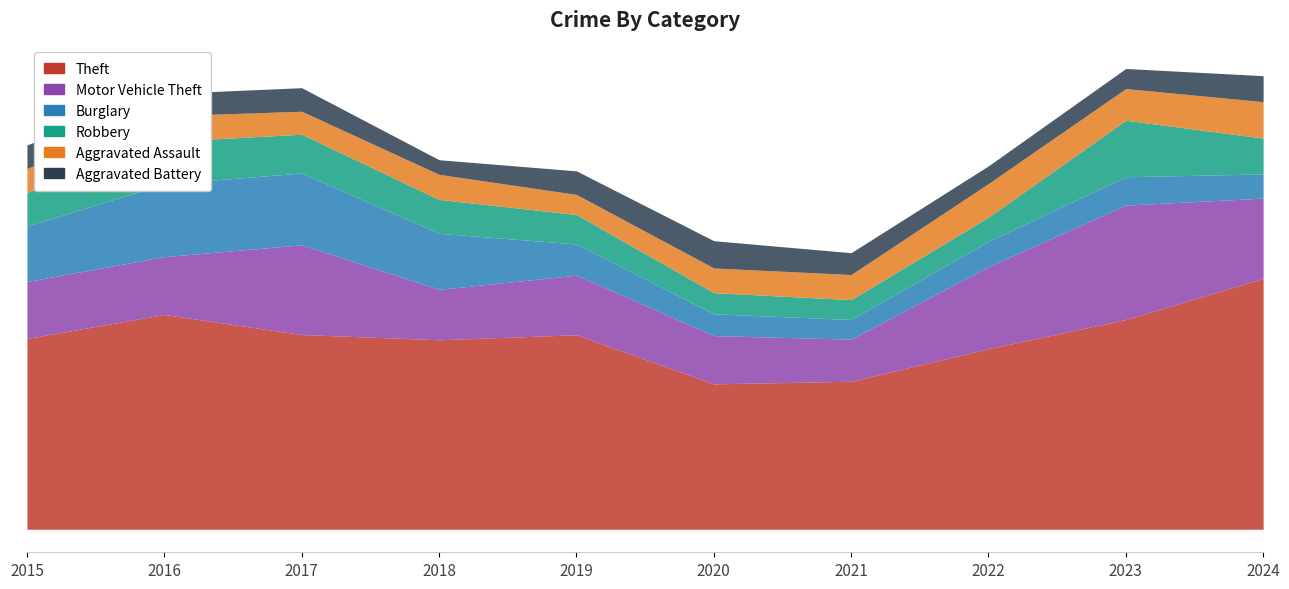

Does the chart have visible grid lines?

No